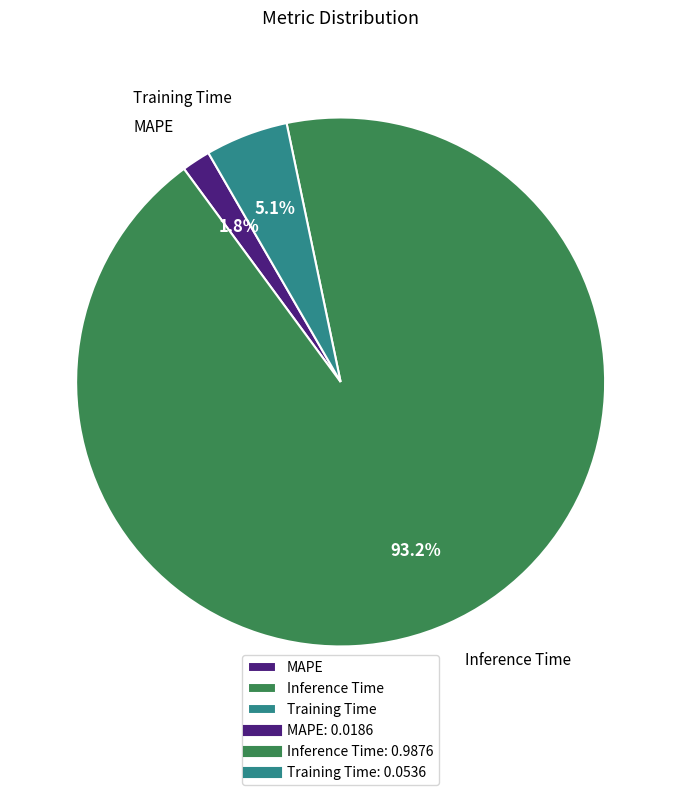

What is the largest slice in the pie chart?

Inference Time